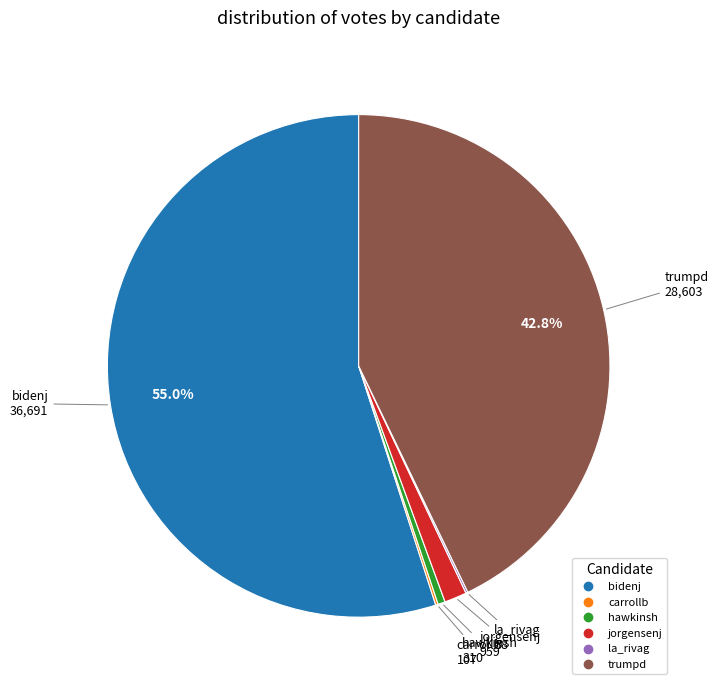

Does any single category account for the majority?

Yes